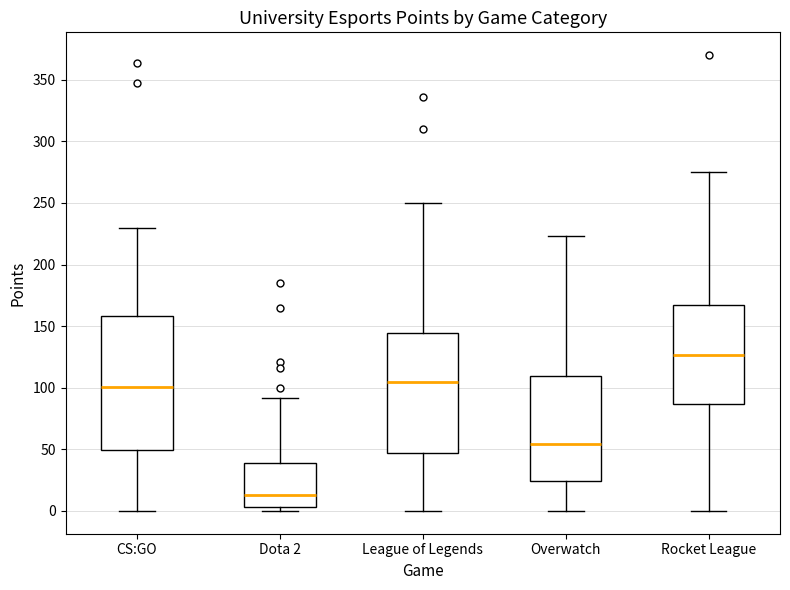

Which box's median line is the highest?

Rocket League